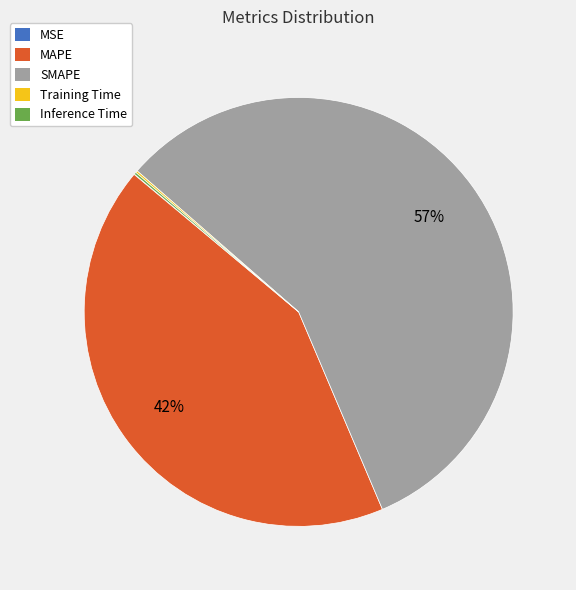

To the nearest percent, what is the average slice percentage?

20%